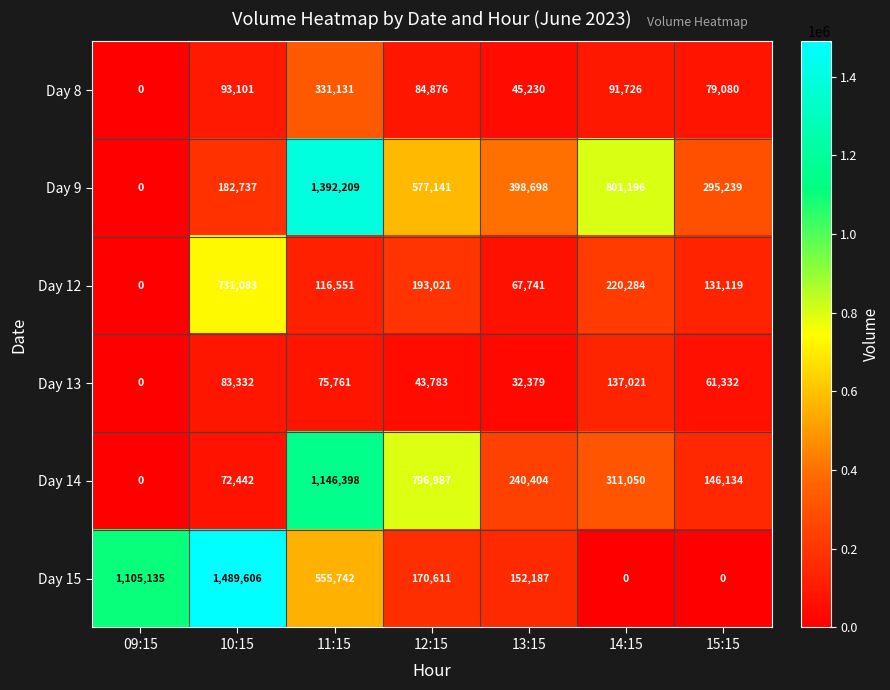

What is the average value of the Day 15 series?

496183